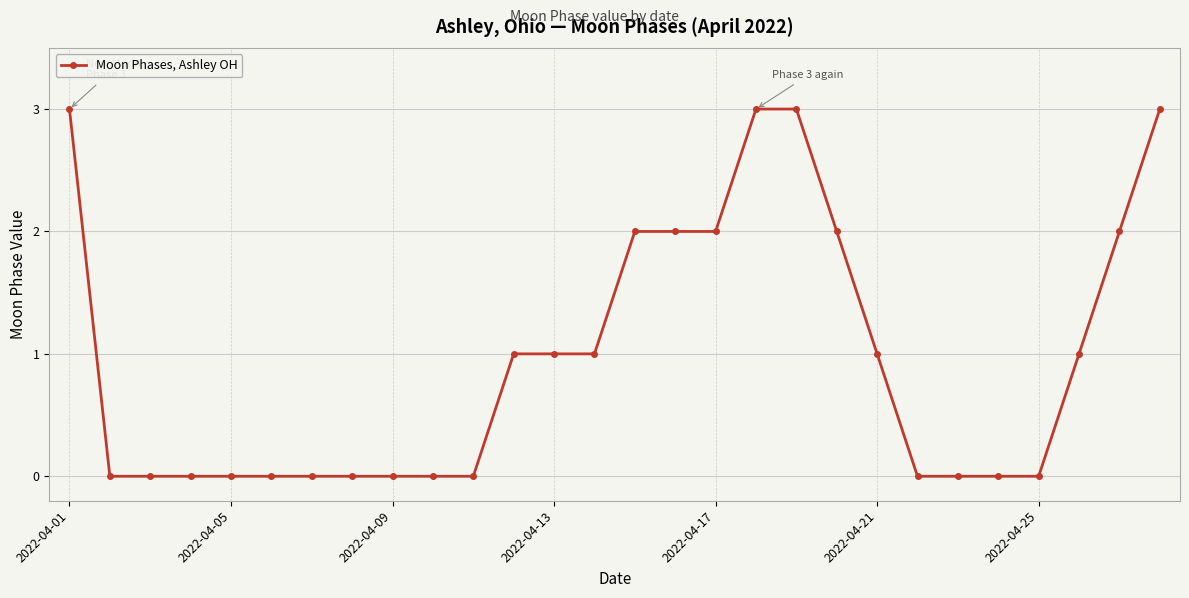

Reading left to right, transcribe all the data shown in this chart.

3	0	0	0	0	0	0	0	0	0	0	1	1	1	2	2	2	3	3	2	1	0	0	0	0	1	2	3